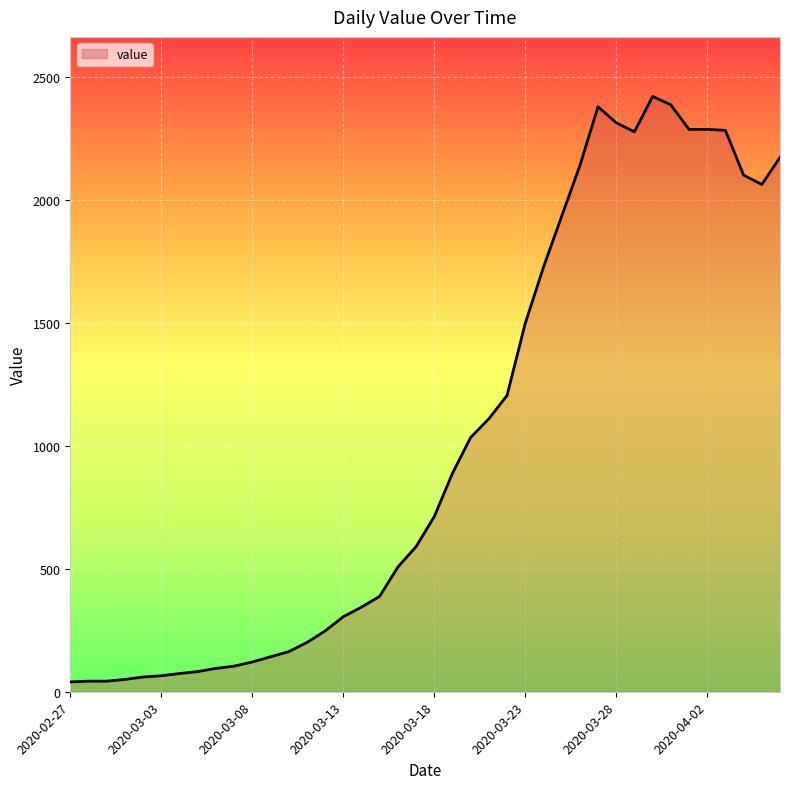

Where does the data first go above 712?

2020-03-19